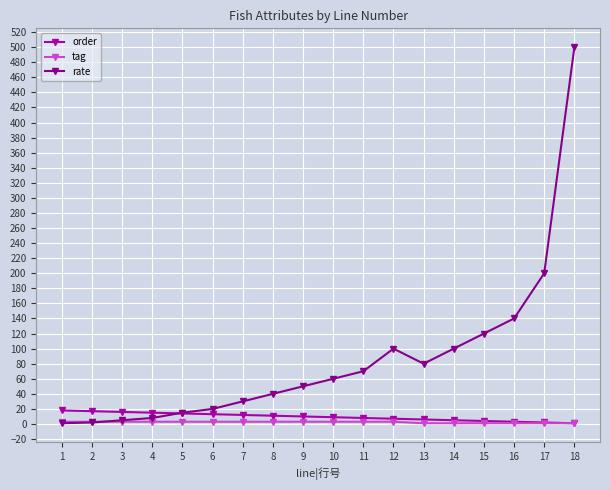

The value of rate at 15 is 60. True or false?

False